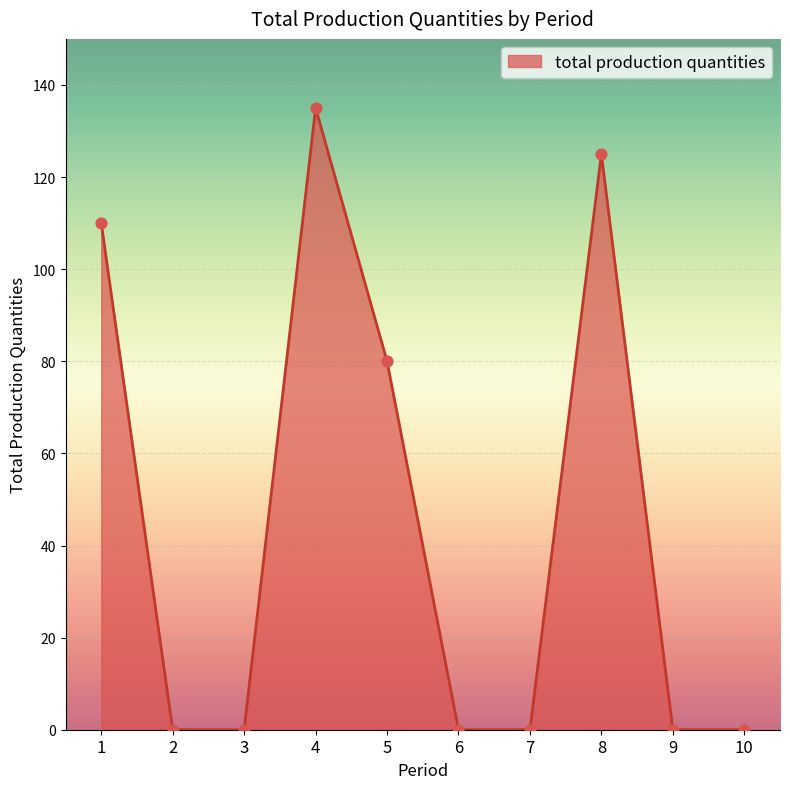

What is the change in value from 3 to 8?

+125